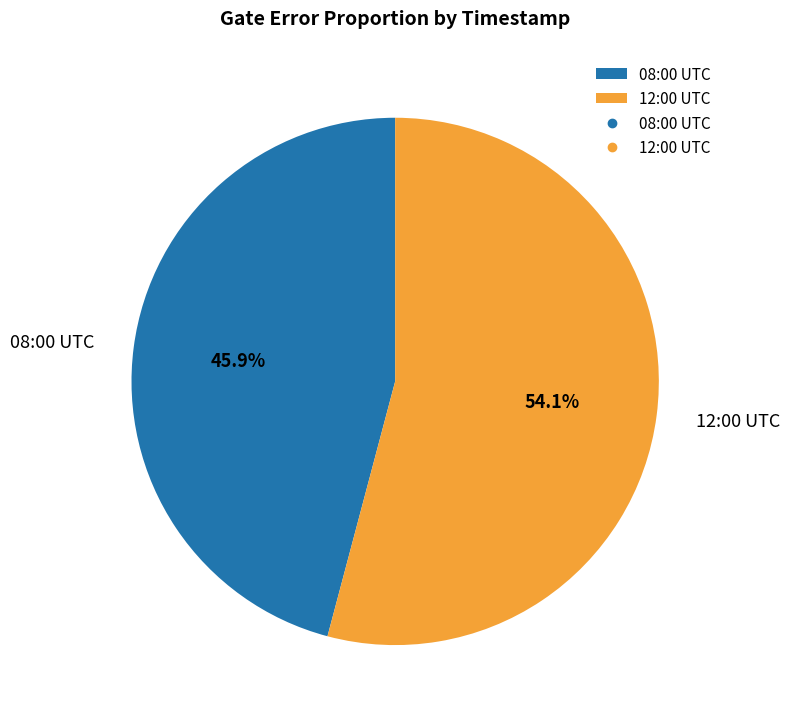

Rank the categories by value from lowest to highest.

08:00 UTC, 12:00 UTC